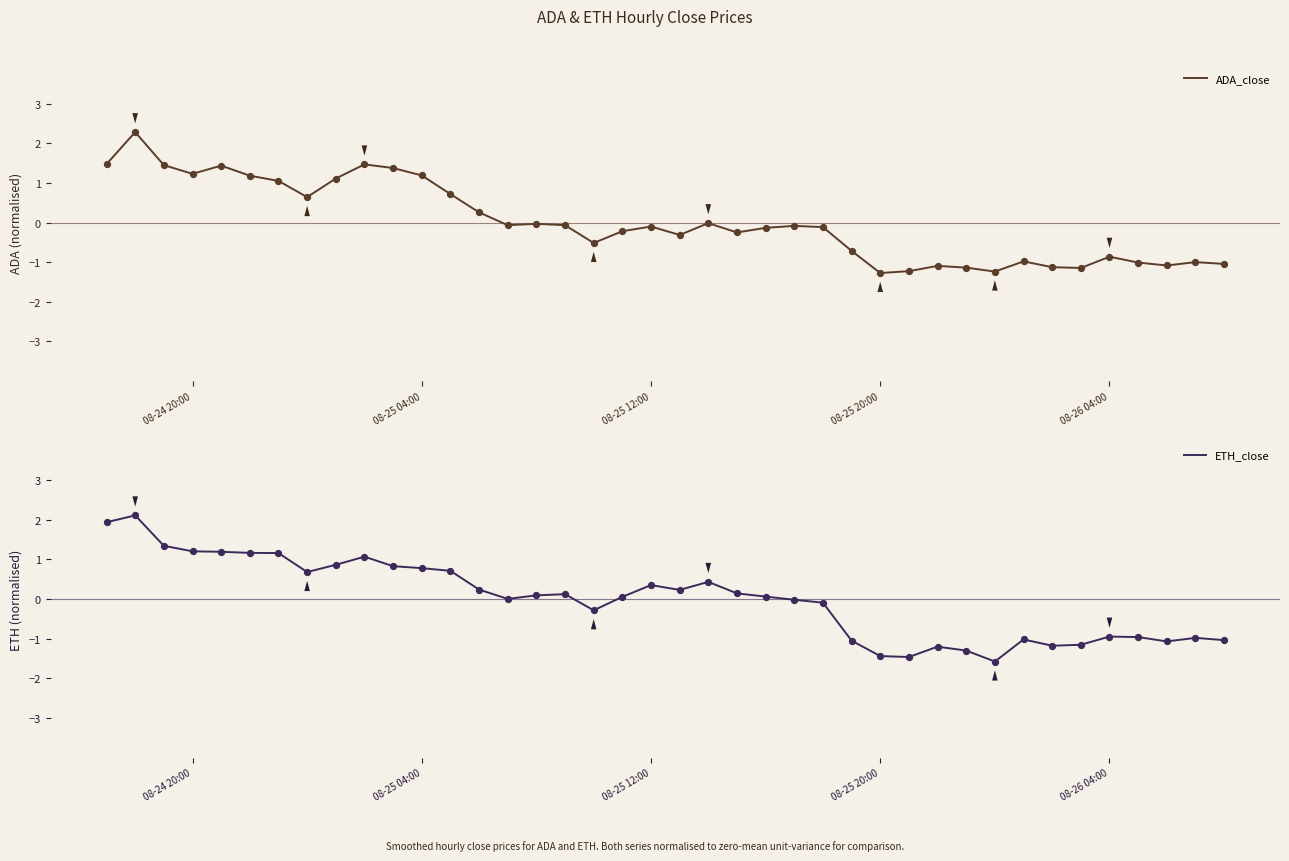

Which series has the widest spread of Y values?

ETH_close